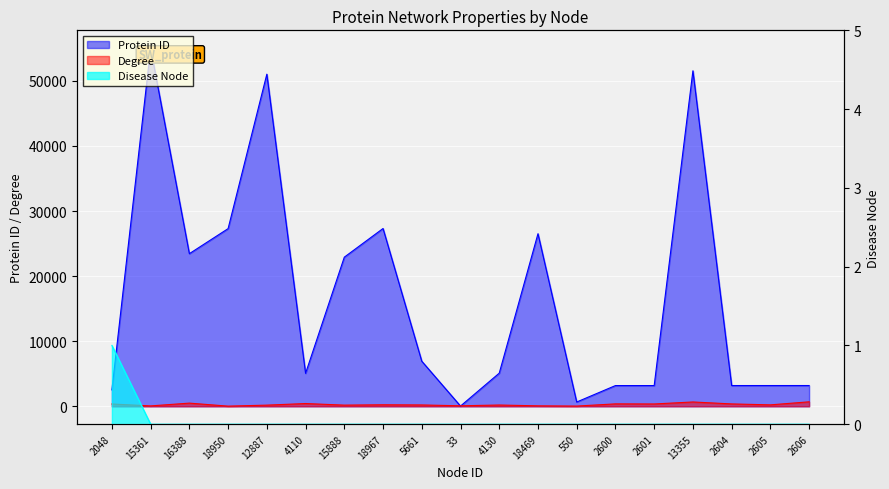

Reading left to right, transcribe all the data shown in this chart.

Protein ID: 2048=2521	15361=55011	16388=23450	18950=27297	12887=51026	4110=5071	15888=22913	18967=27316	5661=6929	33=38	4130=5094	18469=26517	550=661	2600=3185	2601=3187	13355=51547	2604=3190	2605=3191	2606=3192
Degree: 2048=354	15361=62	16388=489	18950=27	12887=179	4110=426	15888=181	18967=235	5661=208	33=80	4130=197	18469=72	550=36	2600=374	2601=359	13355=666	2604=367	2605=222	2606=691
Disease Node: 2048=1	15361=0	16388=0	18950=0	12887=0	4110=0	15888=0	18967=0	5661=0	33=0	4130=0	18469=0	550=0	2600=0	2601=0	13355=0	2604=0	2605=0	2606=0